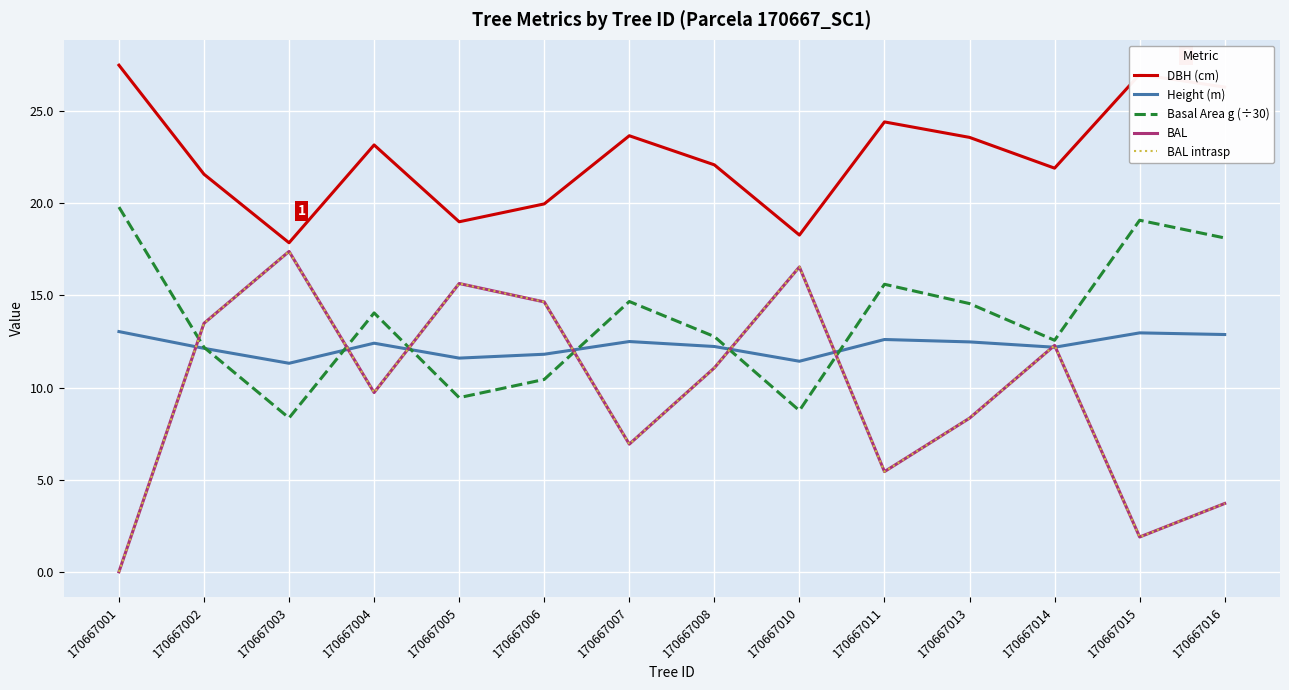

Does the chart display data point markers on the line(s)?

No